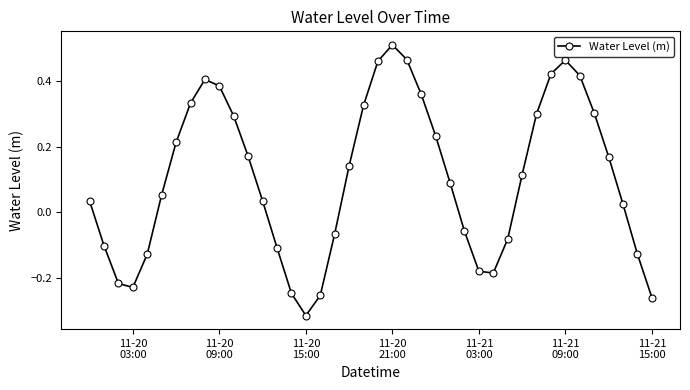

True or false: the data has more than 0 interior local peaks.

True